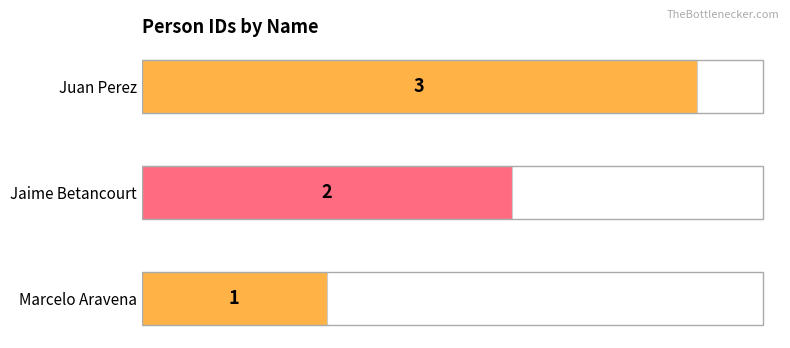

What is the sum of the values at Juan Perez and Jaime Betancourt?

5